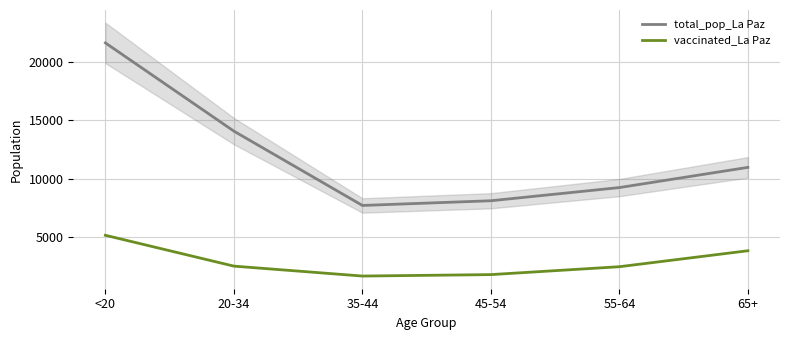

How many values in the vaccinated_La Paz series exceed 2535?

2